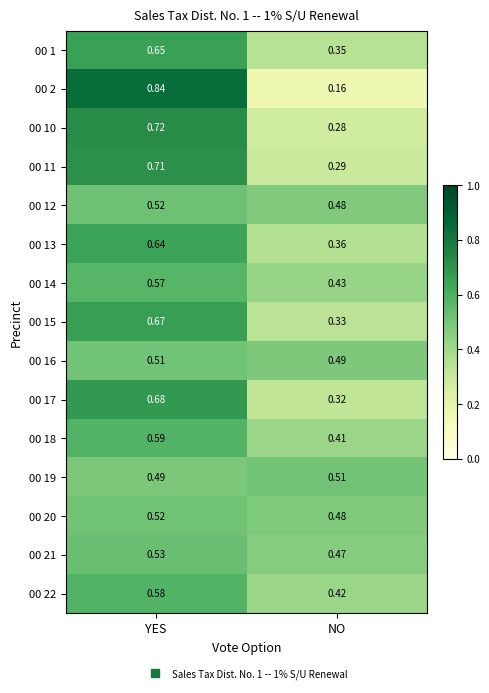

Which label corresponds to the smallest value in the chart?

NO